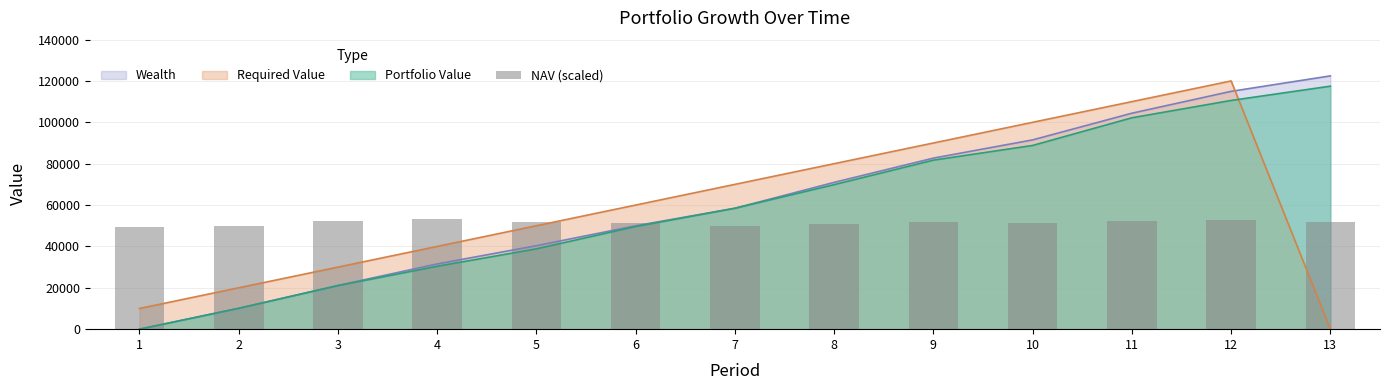

Which category has the lowest value across all series?

1